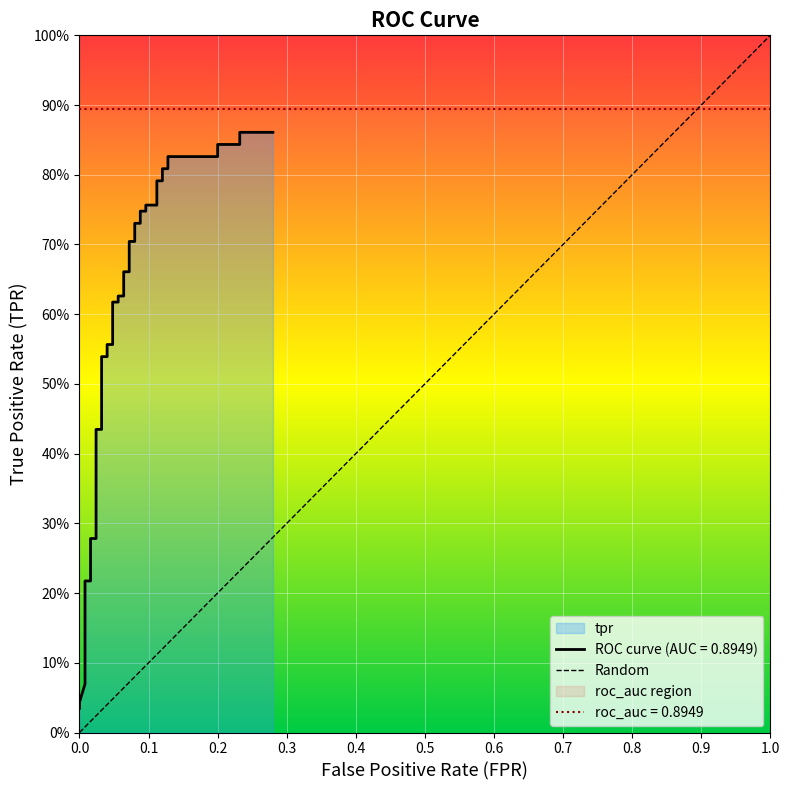

What is the label of the 39th point from the right?

tpr